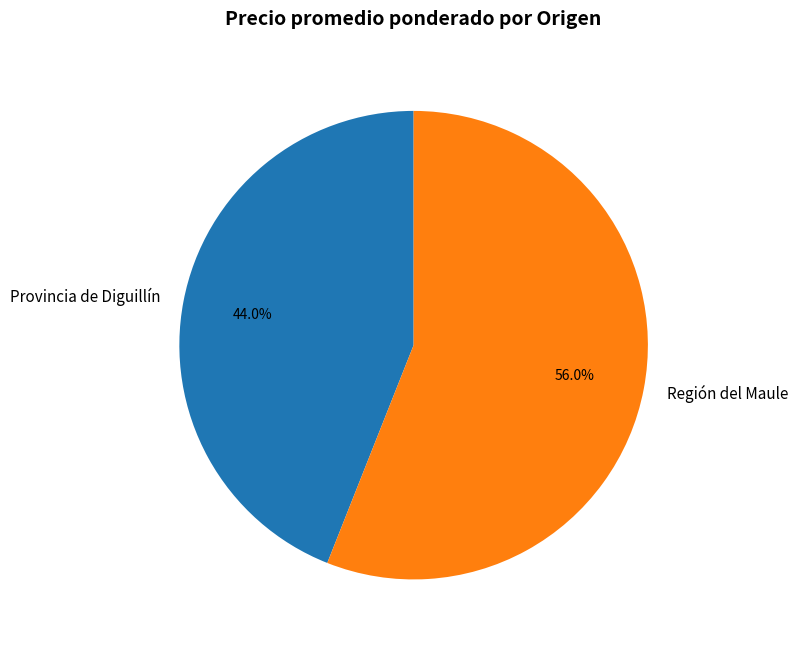

Between Provincia de Diguillín and Región del Maule, which is larger?

Región del Maule